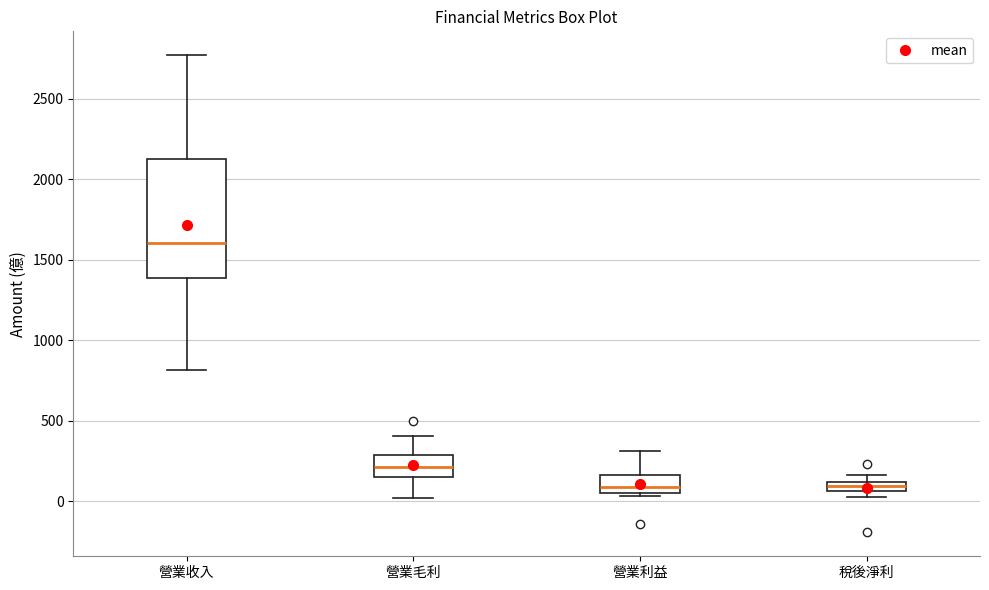

Where is the upper edge of the box for 營業毛利 on the y-axis? The values are not printed on the chart, so give them approximately, as read against the axis.

300